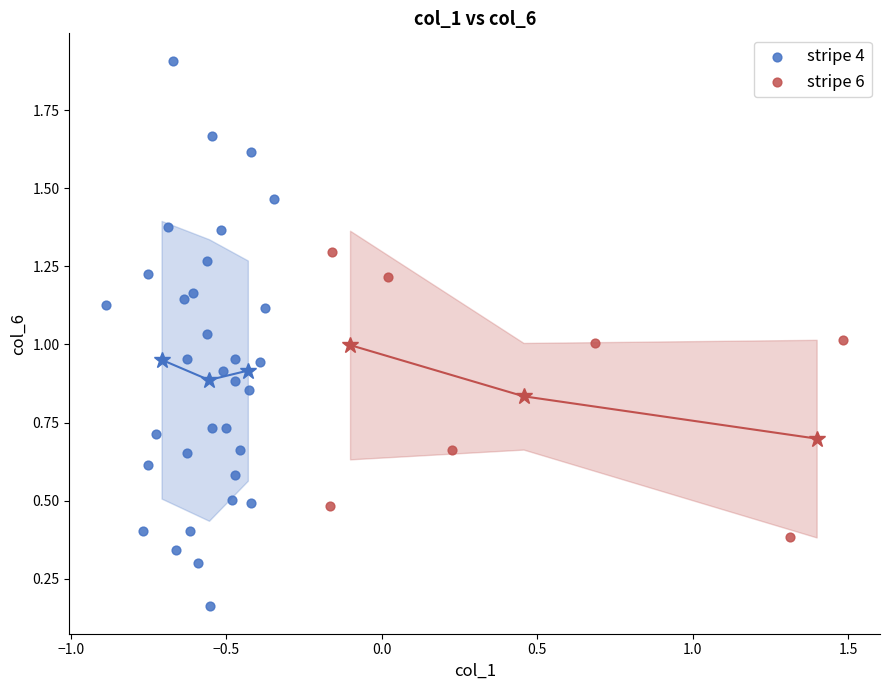

Which series reaches the minimum Y coordinate?

stripe 4